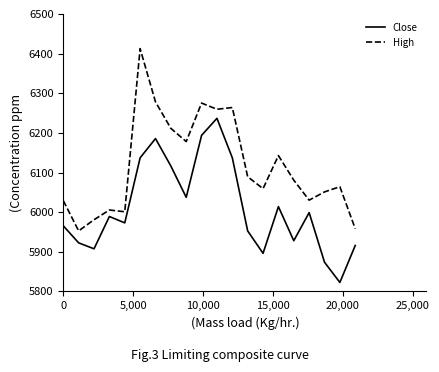

True or false: Close and High intersect in this chart.

False